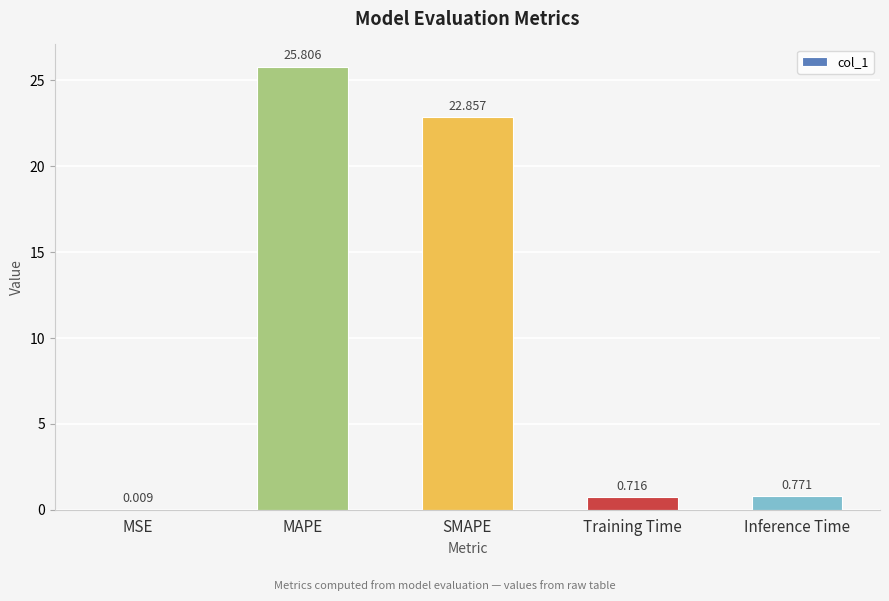

The value at SMAPE is 8.8. True or false?

False